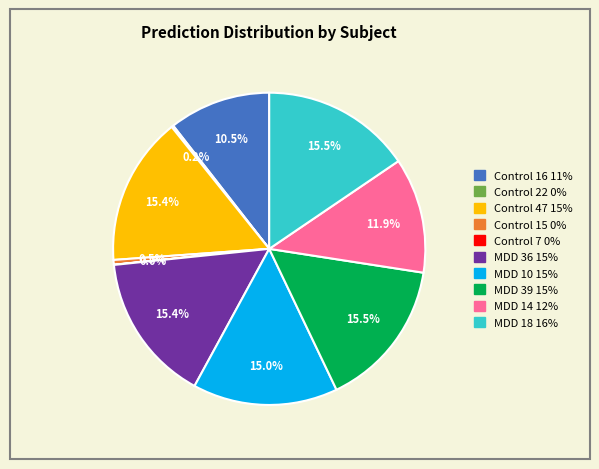

Combined, do MDD 39 and MDD 36 account for over 50%?

No